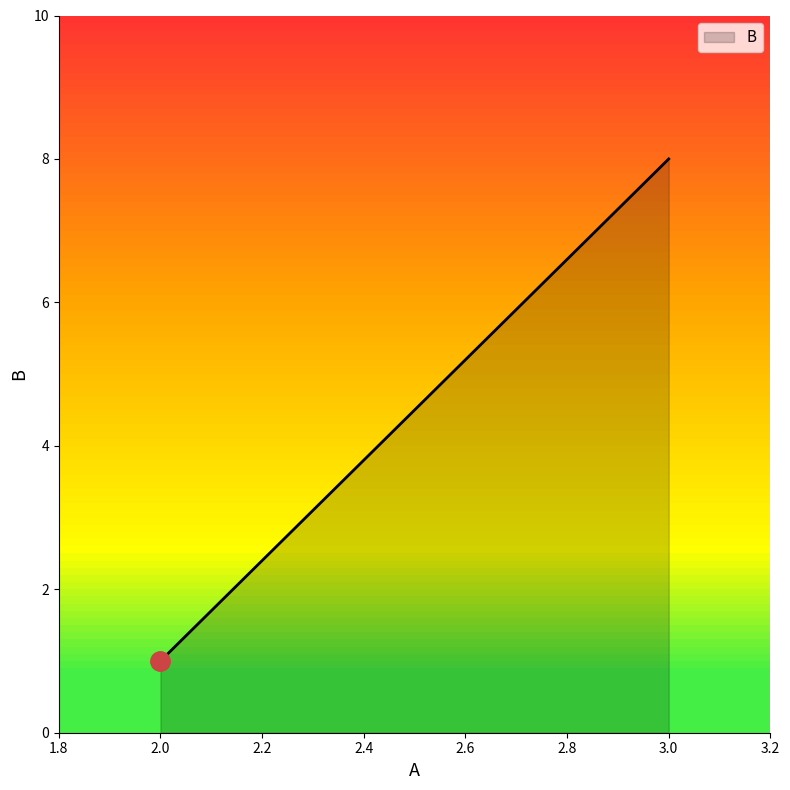

Reading left to right, list all the values displayed in this chart.

1	8